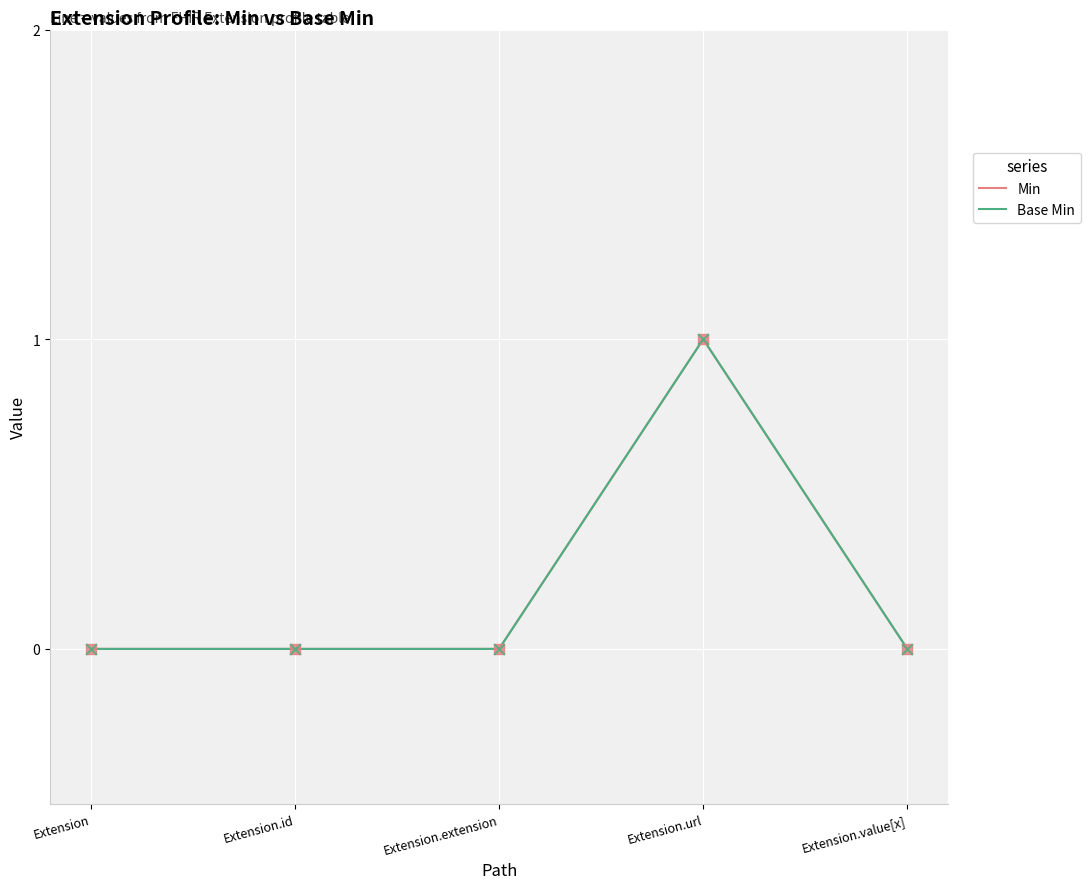

At which category is the sum across all series the highest?

Extension.url